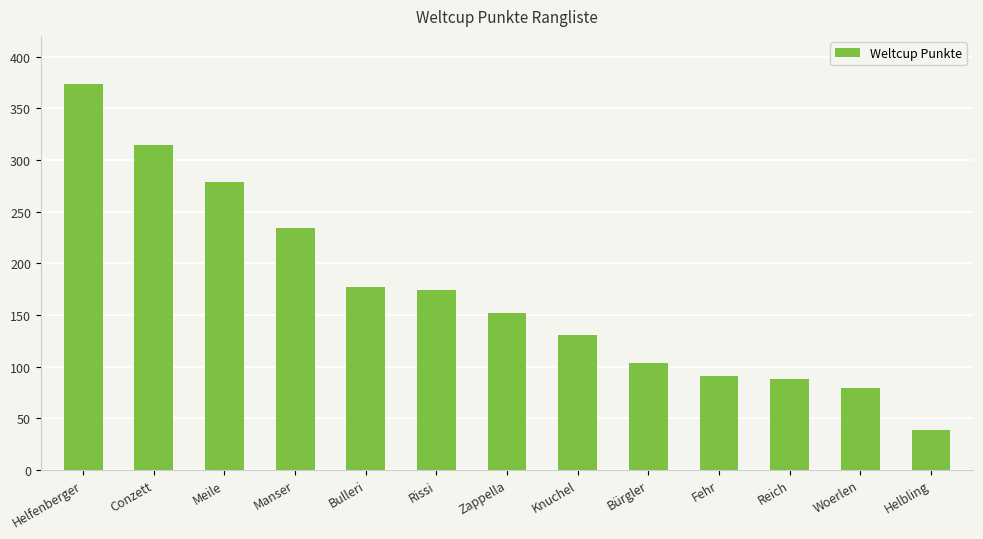

The chart shows a value of 55 at Helbling. True or false?

False